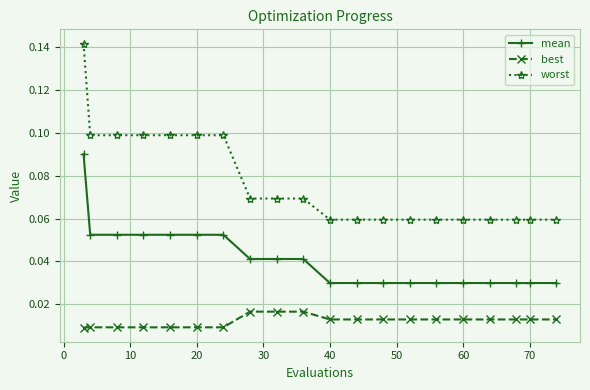

True or false: best and mean cross at least once.

False